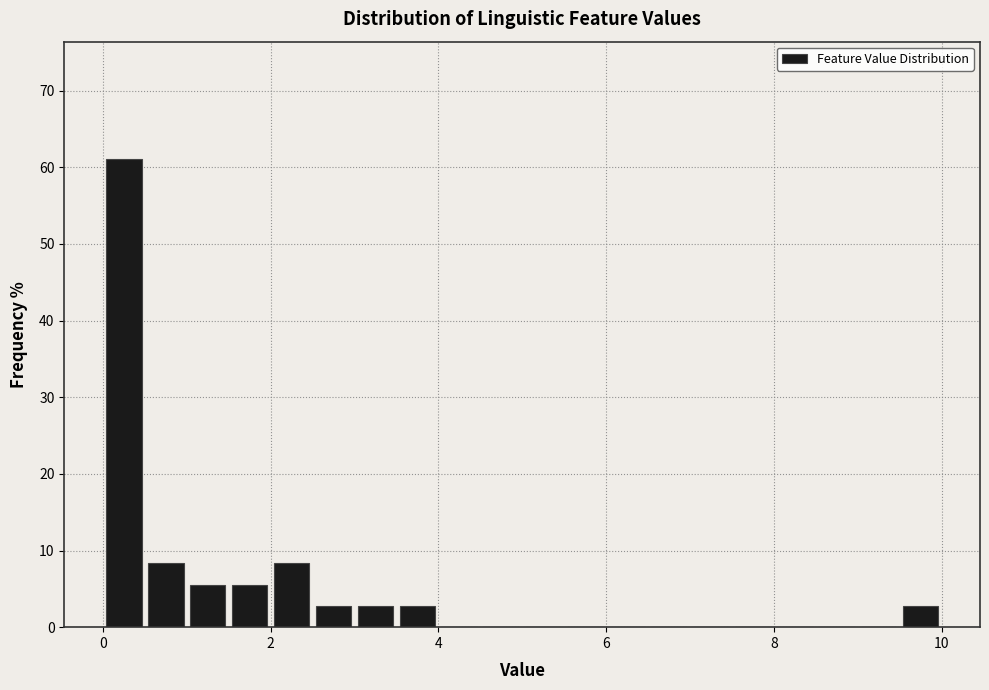

Read against the x-axis, roughly where is the centre of the tallest bar?

0.2